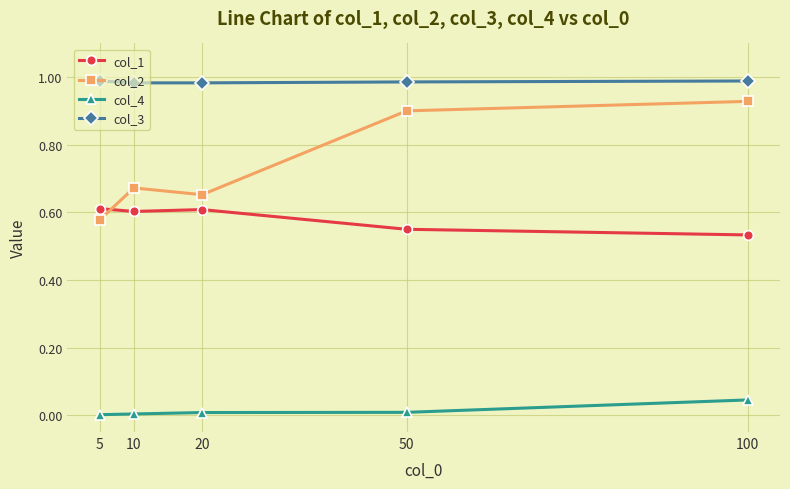

True or false: col_1 and col_3 cross at least once.

False